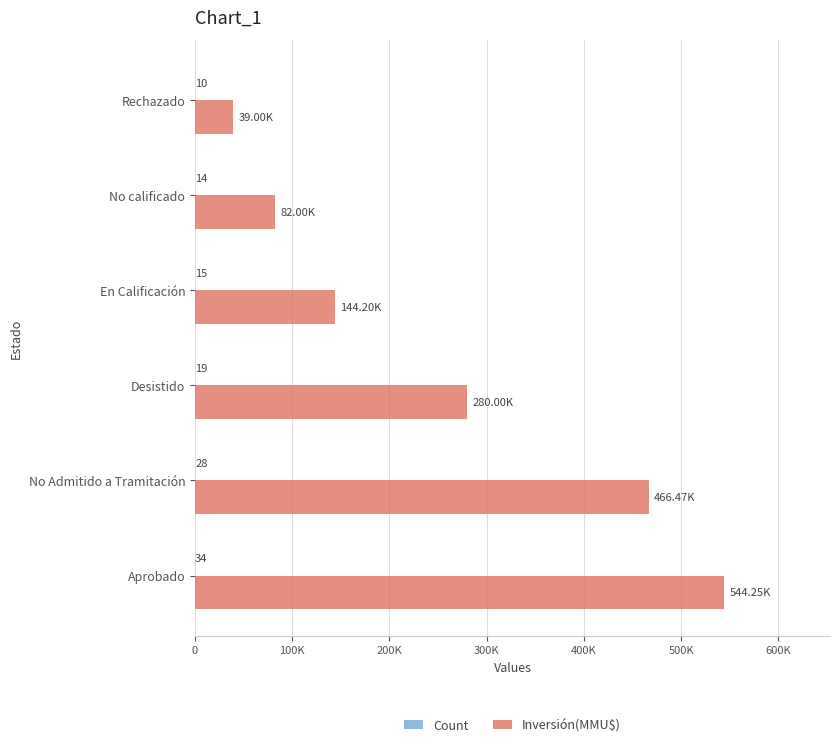

How many bars are there in each group?

2